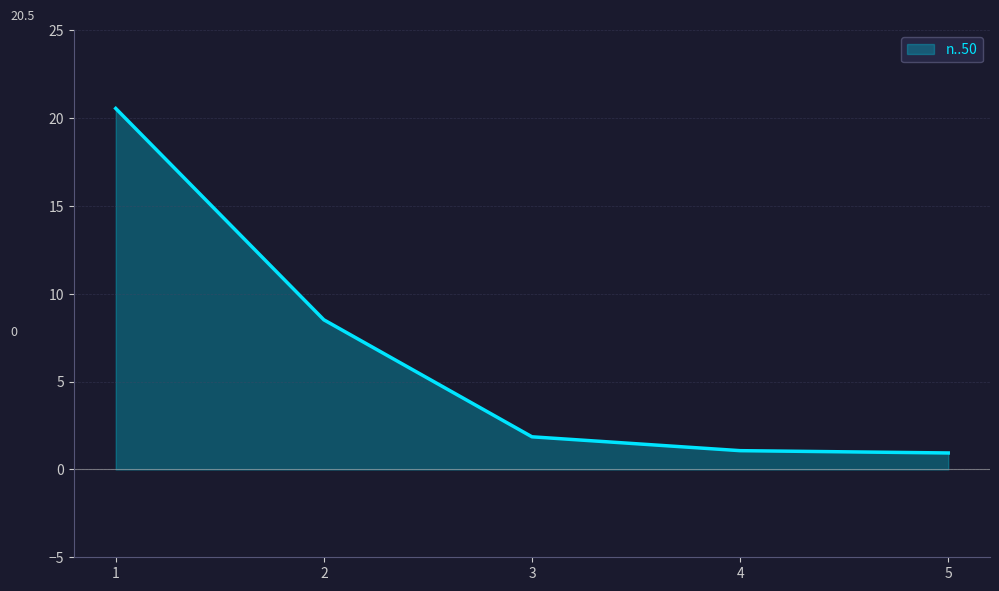

How many values exceed 1?

4